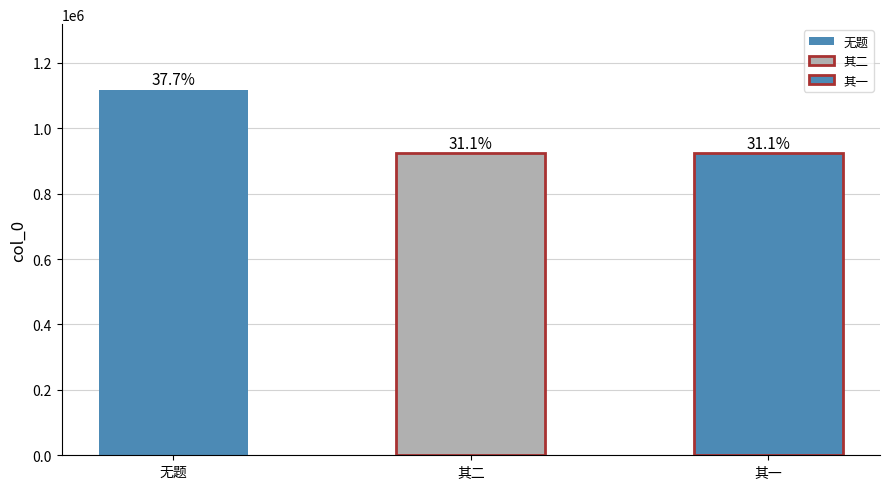

The value at 冬夕会诸同僚与税舍弟郡斋饮话通判欧郎中以二绝句纪事见寄次韵 其二 is 596565. True or false?

False